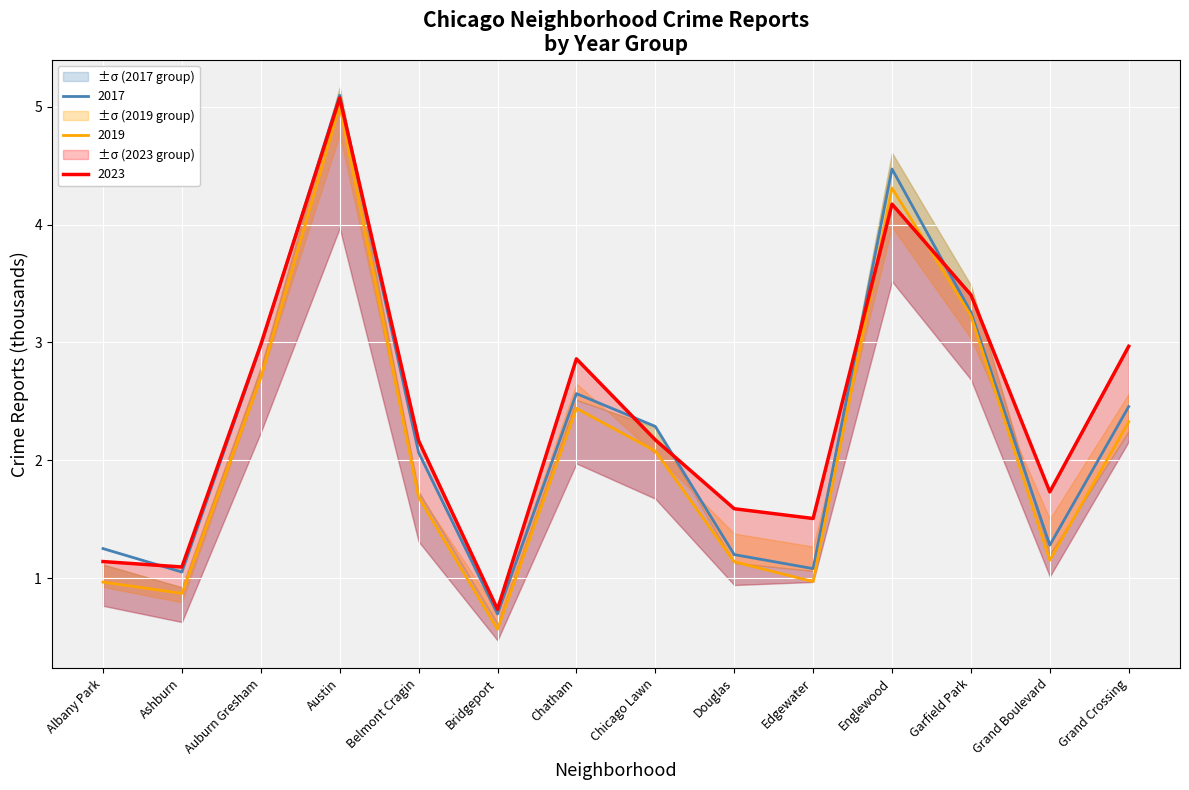

Where is 2017 nearest to the value 2?

Belmont Cragin